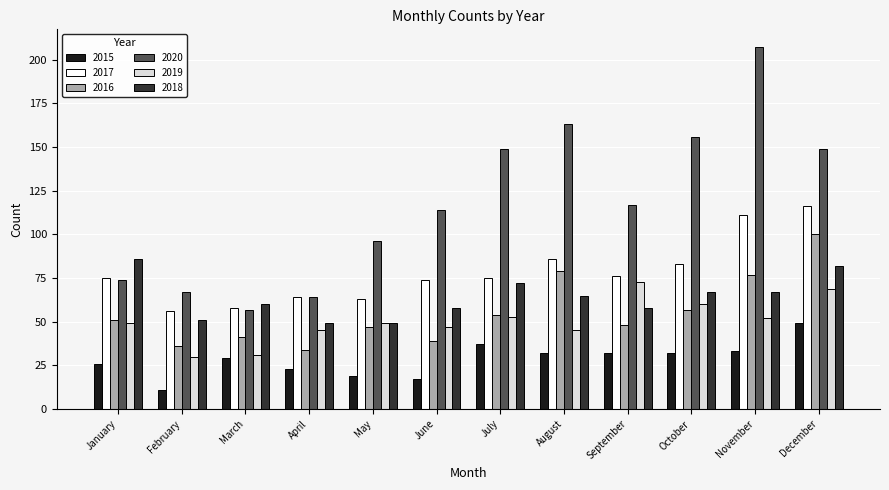

How many values in the 2018 series are below 65?

6